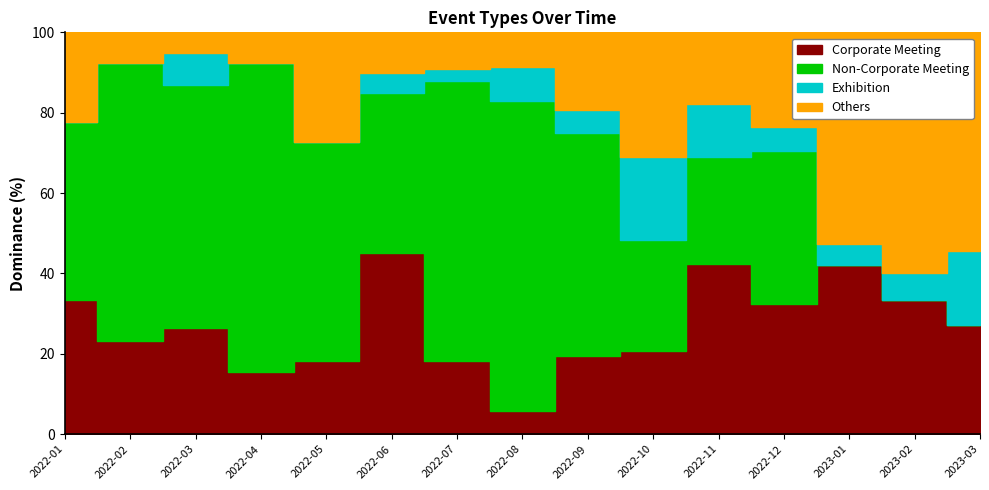

What is the label of the 15th point from the left?

2023-03